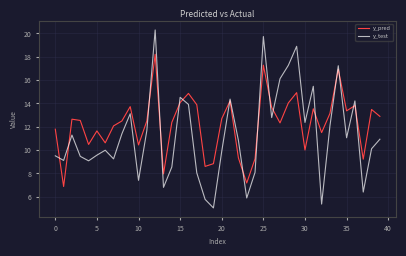

Which series has the largest range (max minus min)?

y_test